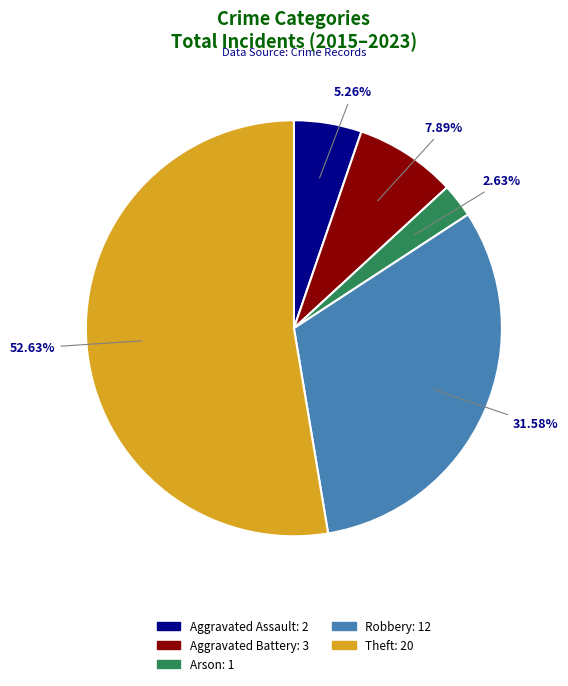

Is it true that Arson is 3% of the pie?

True